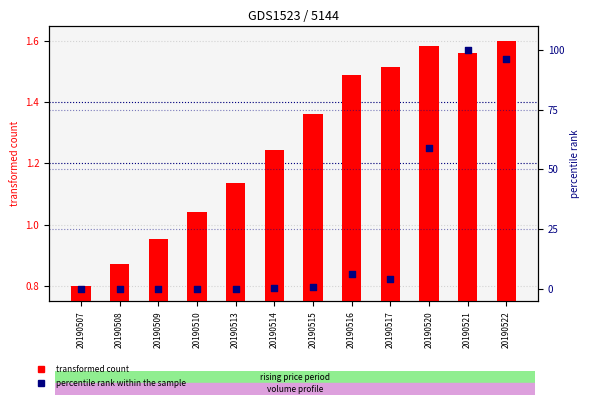

What are all the series names shown in the legend?

transformed count, percentile rank within the sample